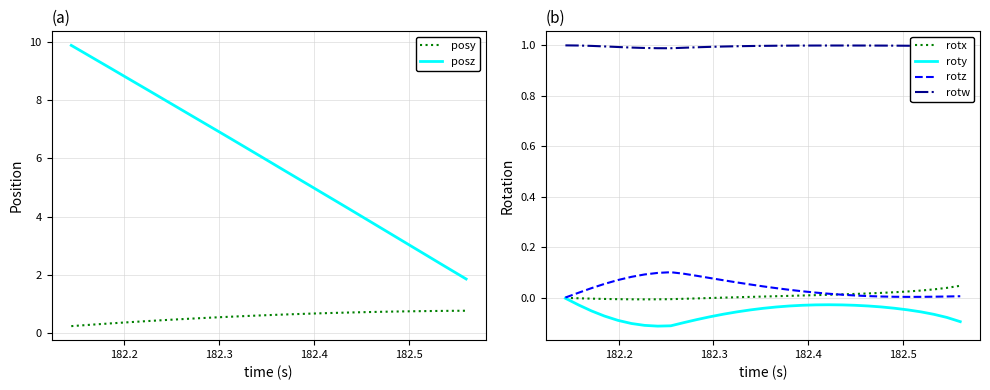

True or false: posy and rotx cross at least once.

False